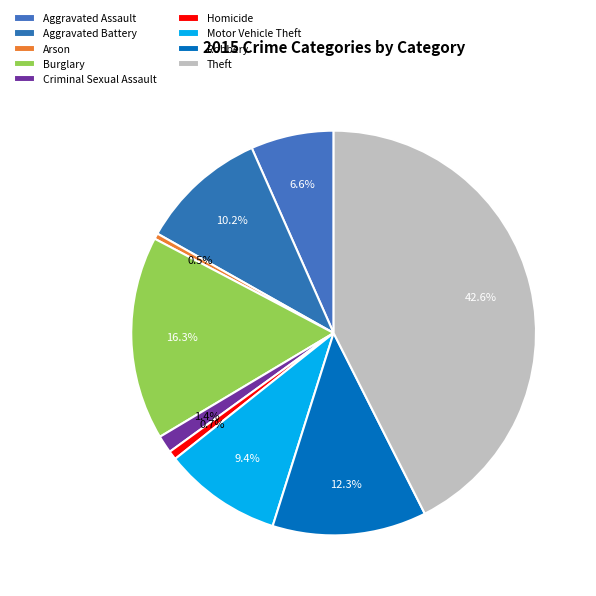

How many slices are in this pie chart?

9